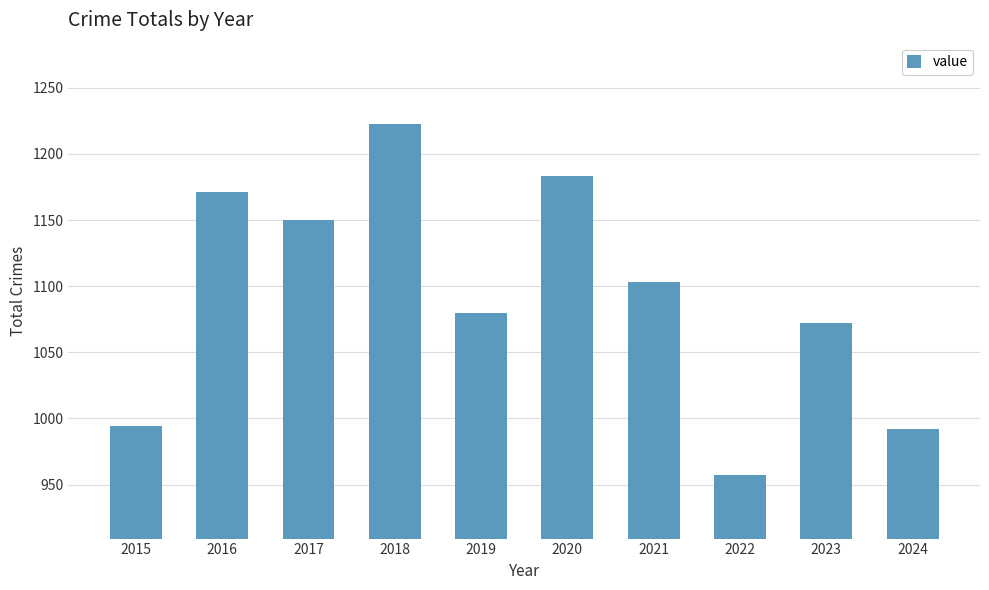

What is the ratio of the value at 2024 to the value at 2018?

0.8